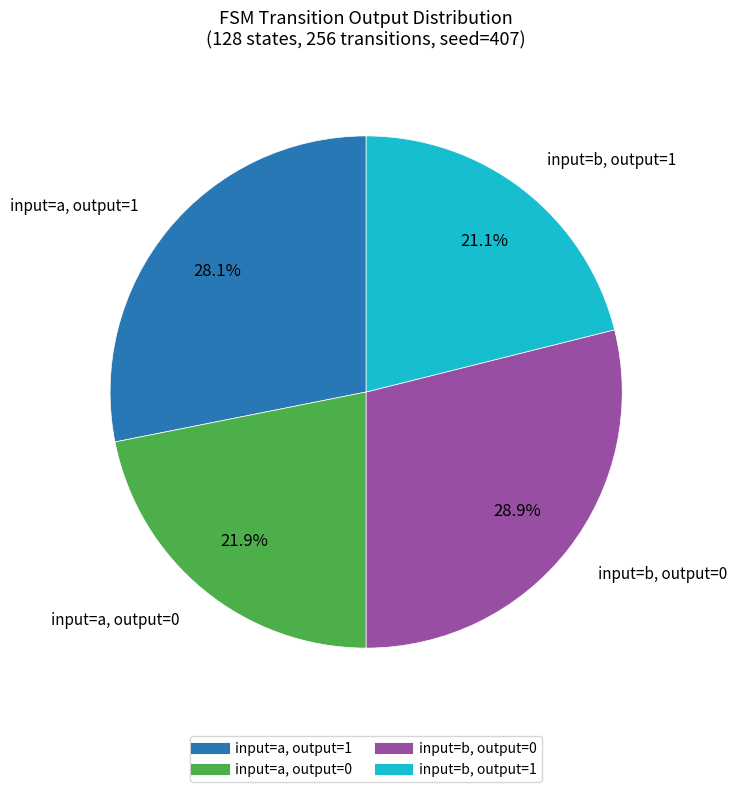

To the nearest percent, what is the difference between the input=b, output=0 and input=b, output=1 slice percentages?

8%